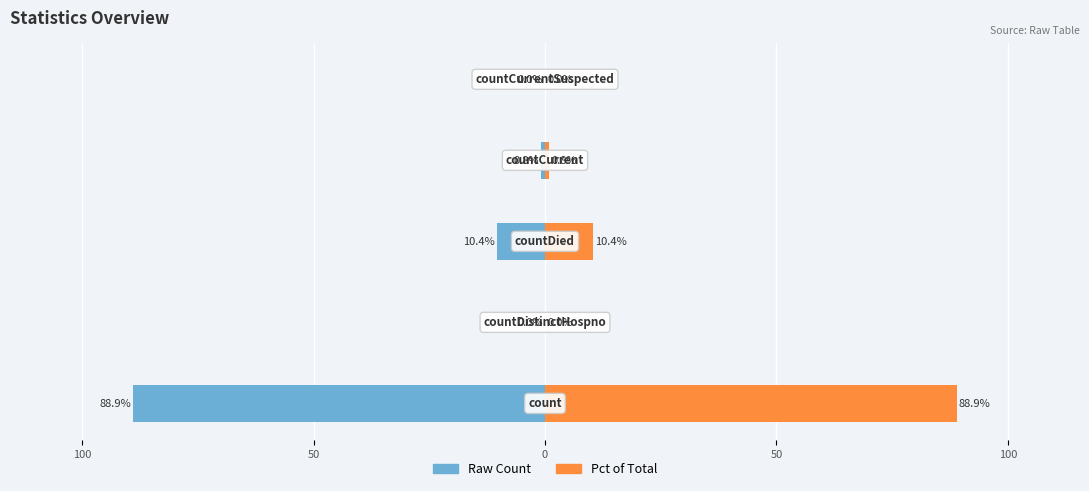

What is the smallest value displayed?

-88.9